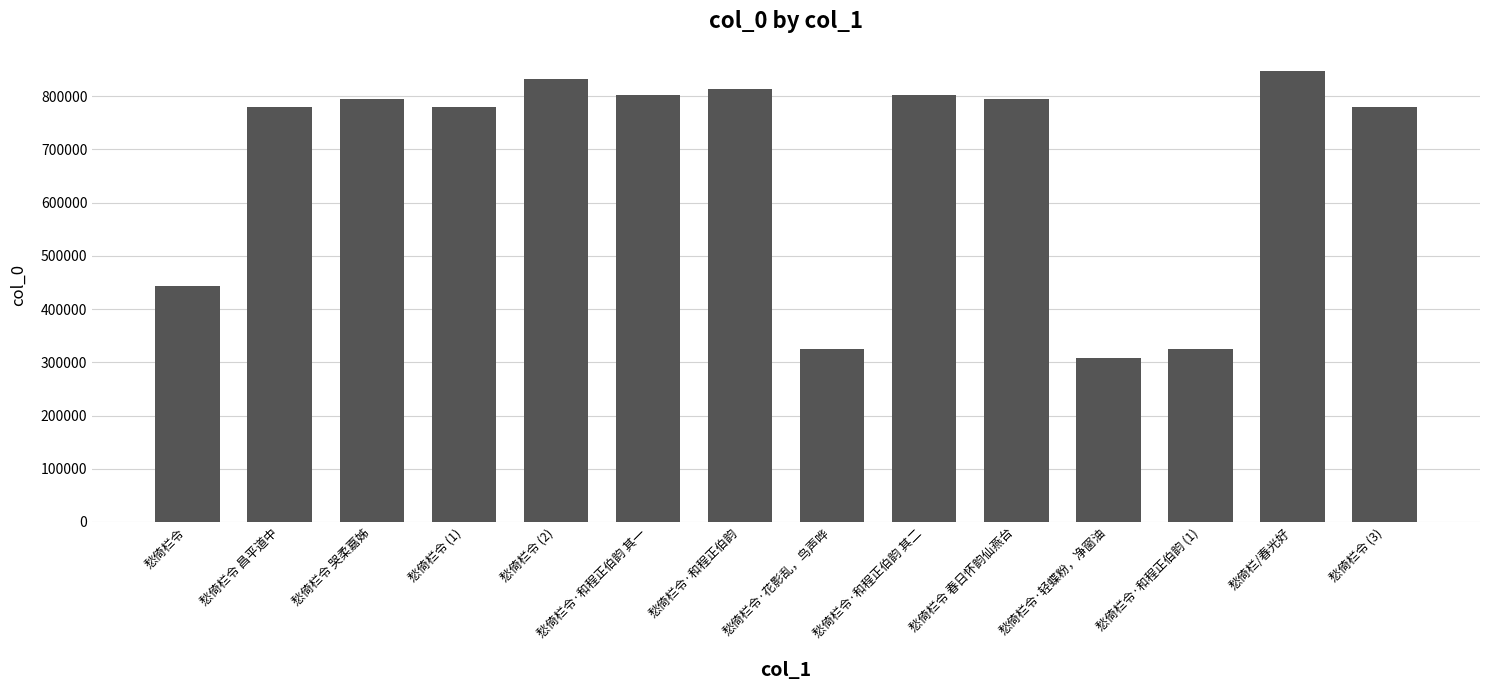

What is the ratio of the value at 愁倚栏令·和程正伯韵 其二 to the value at 愁倚栏令·和程正伯韵 (1)?

2.5